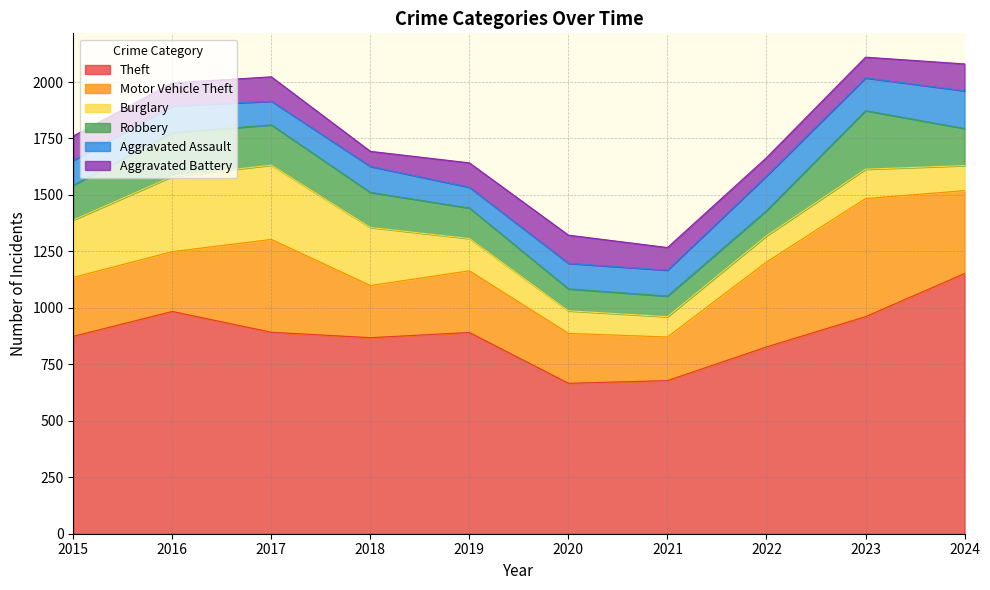

At which category does Burglary reach its first local valley?

2021